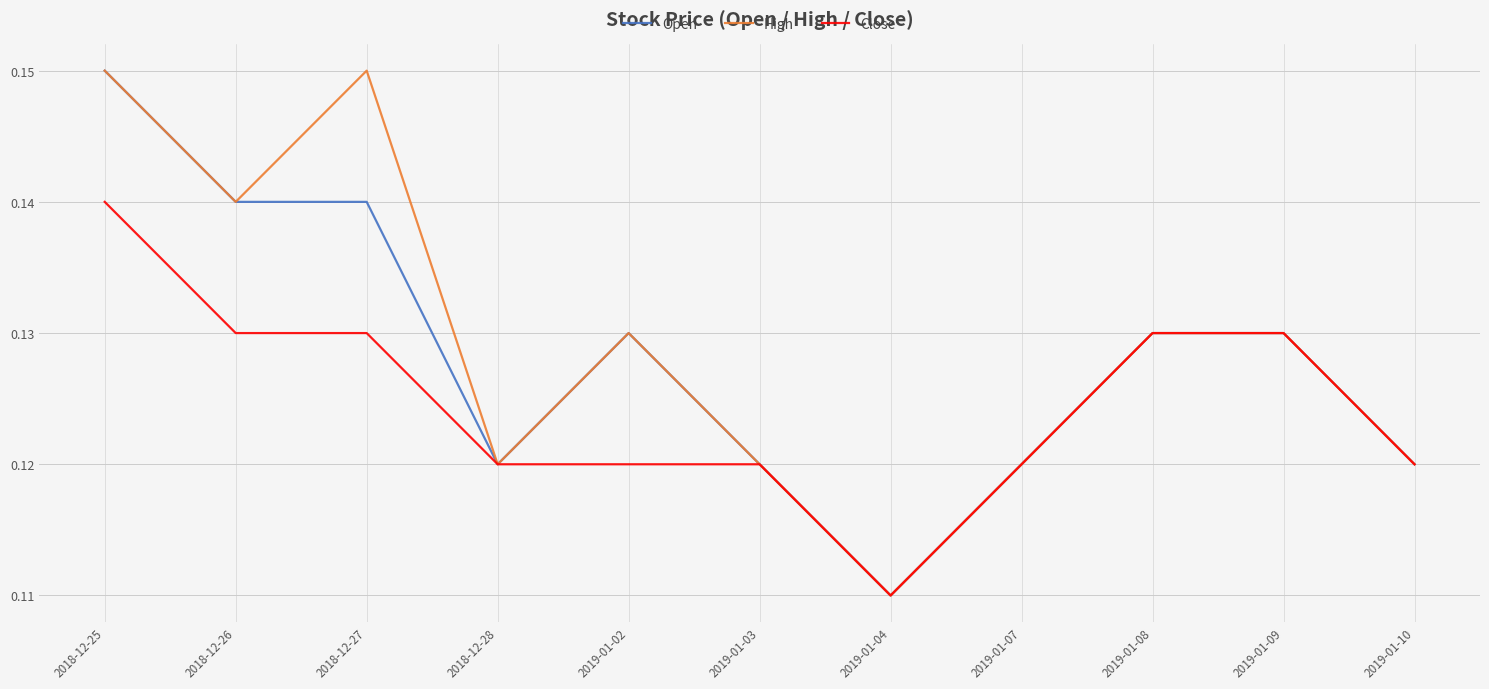

At which label does High reach its minimum?

2019-01-04